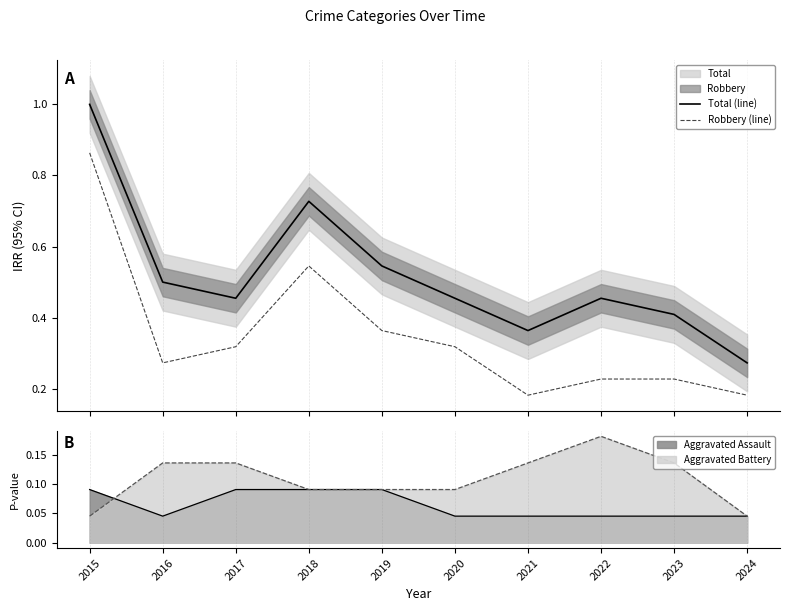

The value of Total (line) at 2020 is 0.5. True or false?

True